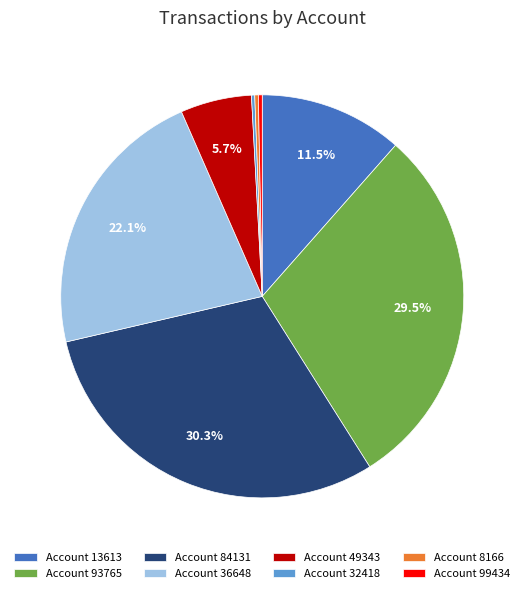

What is the largest slice in the pie chart?

Account 84131